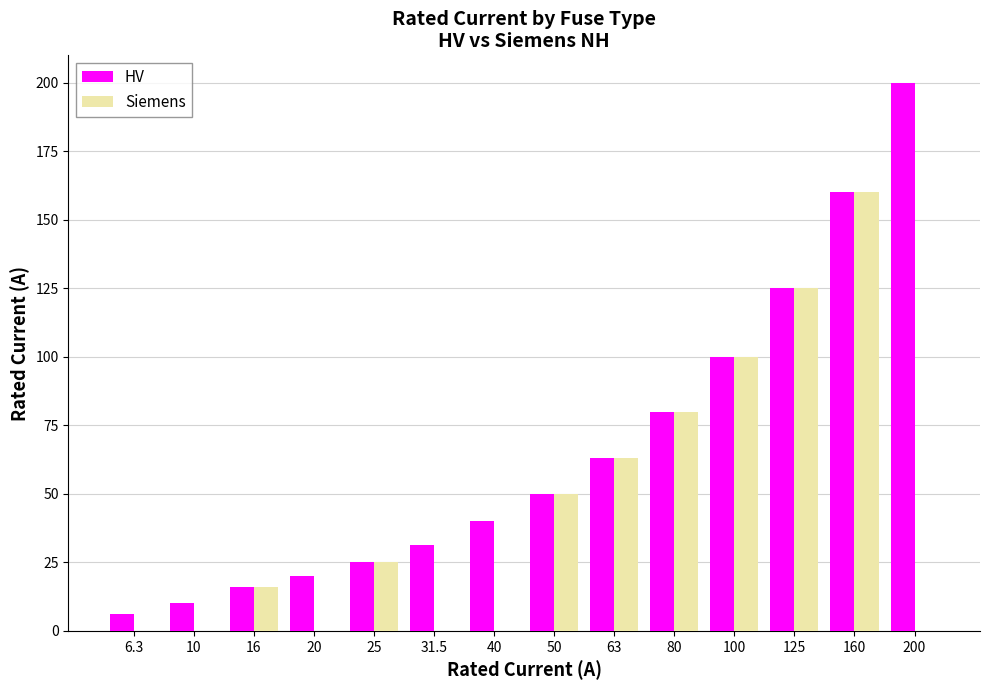

How many categories are shown in the chart?

14